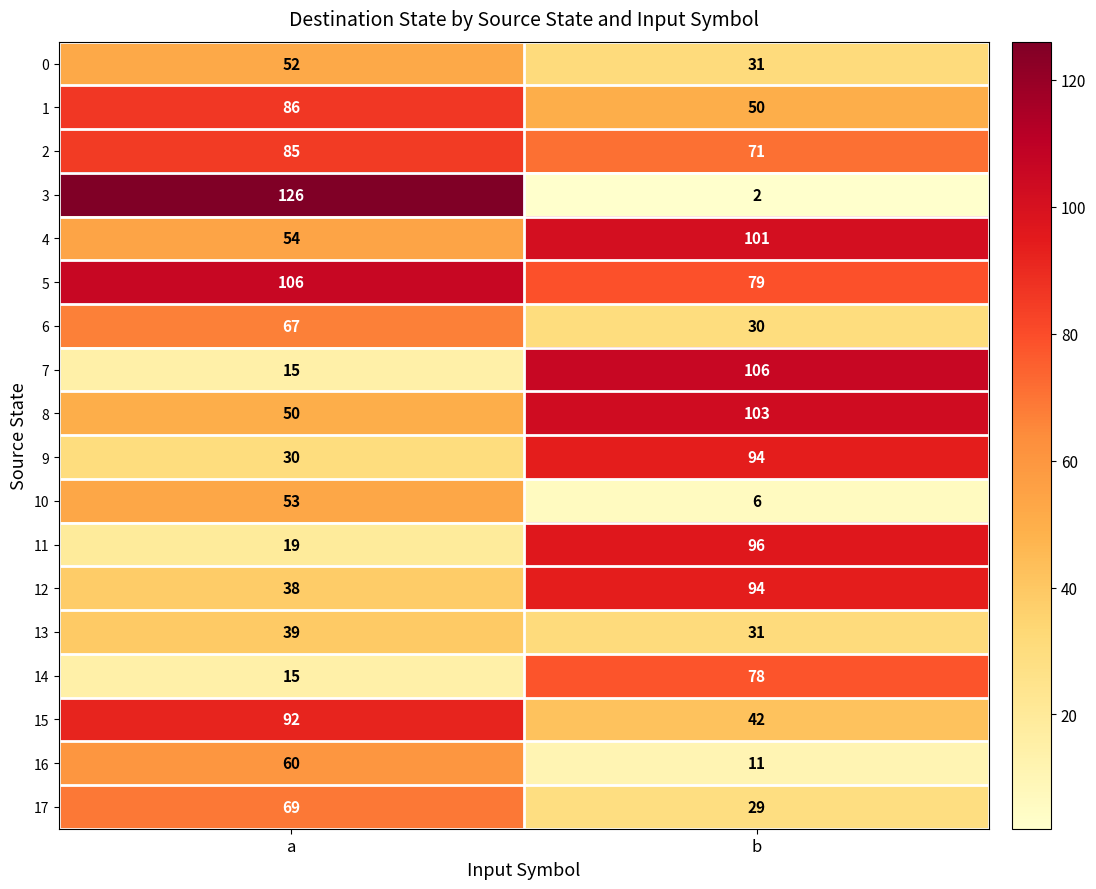

How many data points does each series have?

2